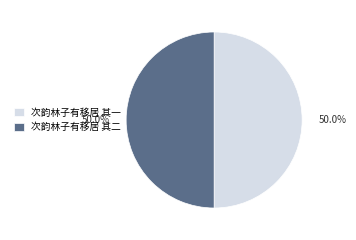

Is it true that 次韵林子有移居 其一 is 42% of the pie?

False